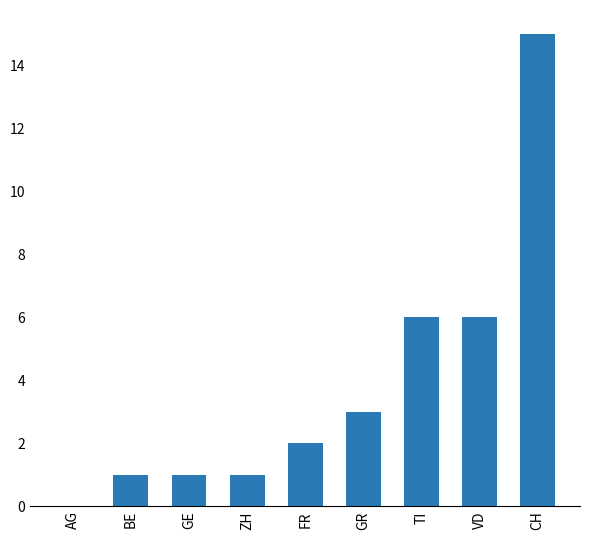

Are the bars horizontal?

No